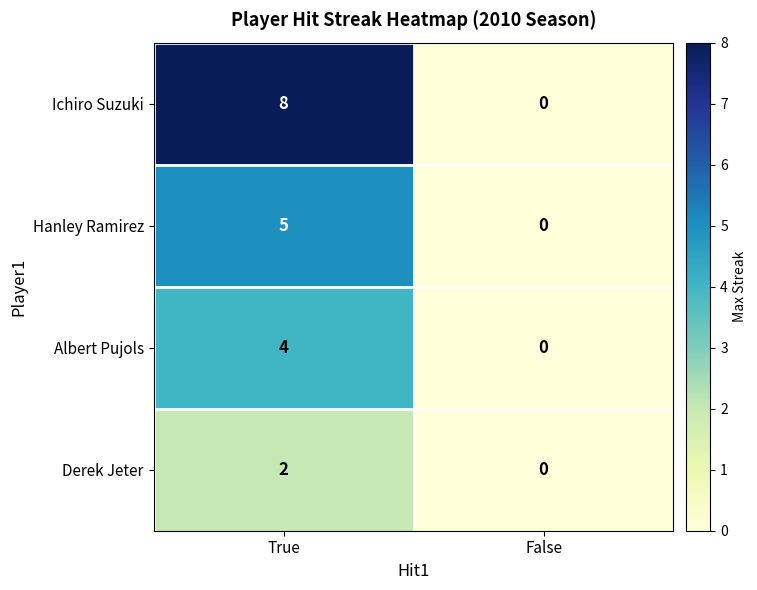

Reading left to right, list all the values displayed in this chart.

Ichiro Suzuki: 8	0
Hanley Ramirez: 5	0
Albert Pujols: 4	0
Derek Jeter: 2	0